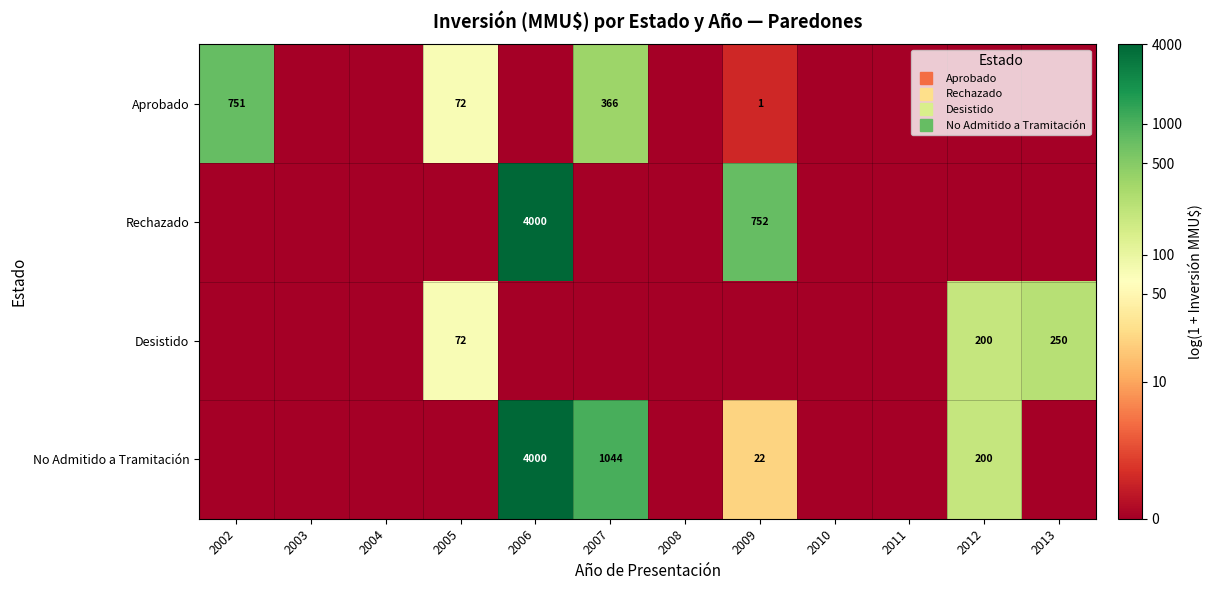

At 2010, list the series in order from smallest to largest.

Aprobado, Rechazado, Desistido, No Admitido a Tramitación